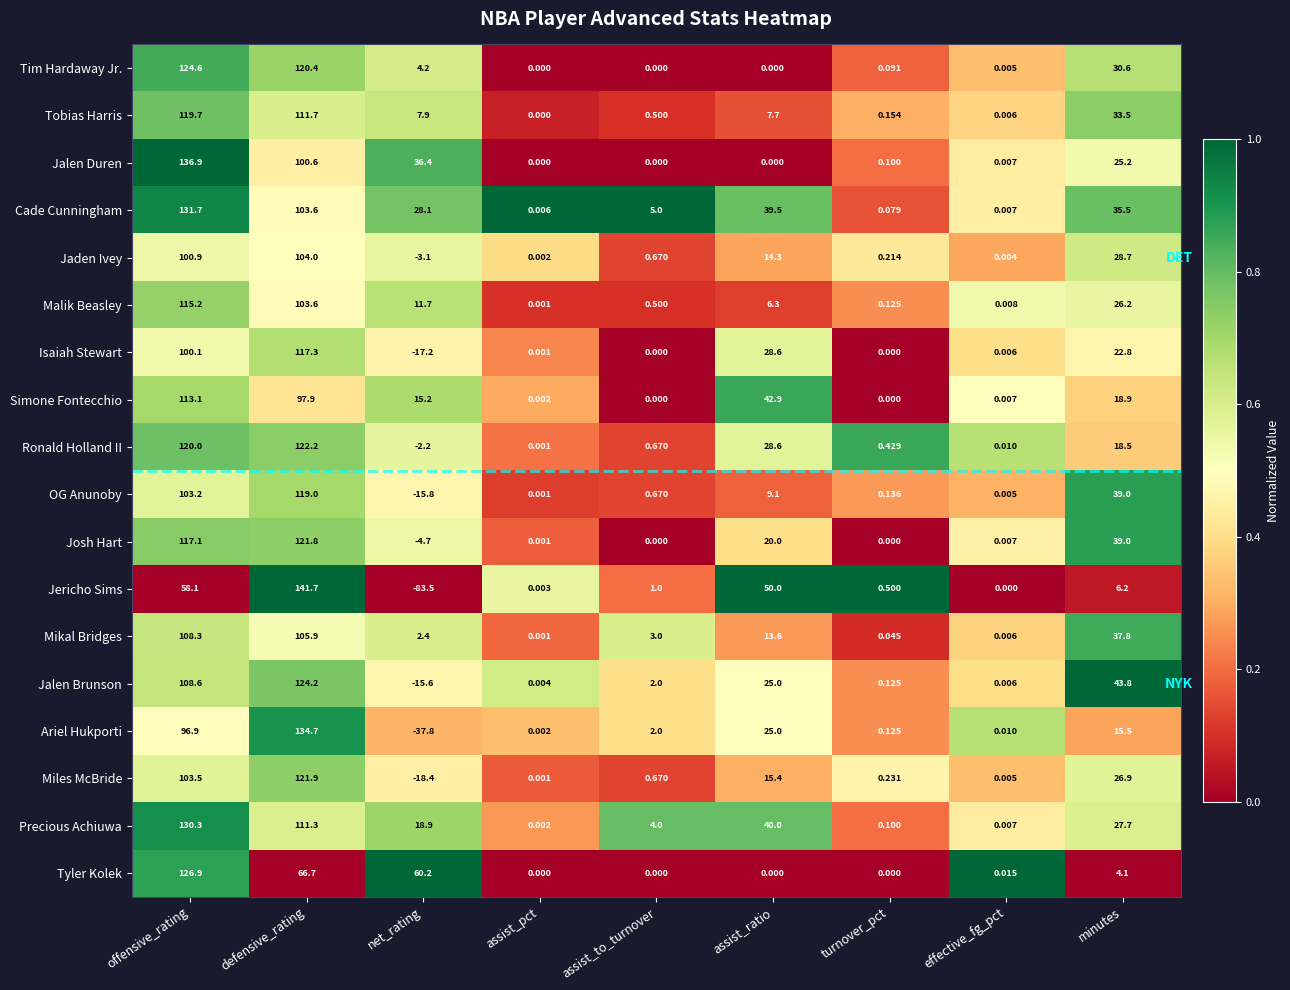

Which label corresponds to the smallest value in the chart?

net_rating